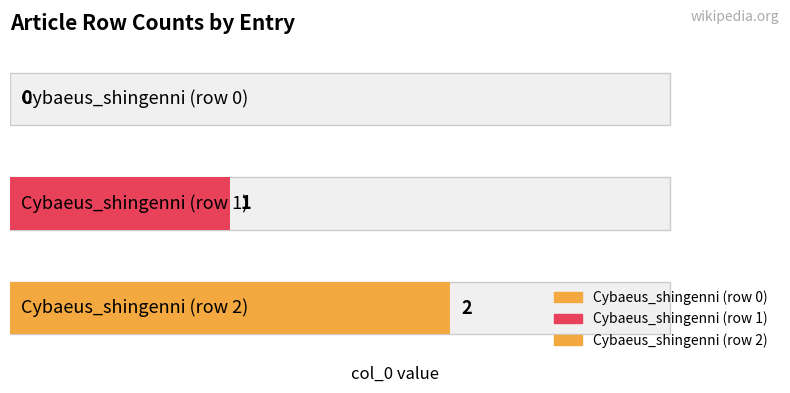

Count the values in the range 0 to 2.

3